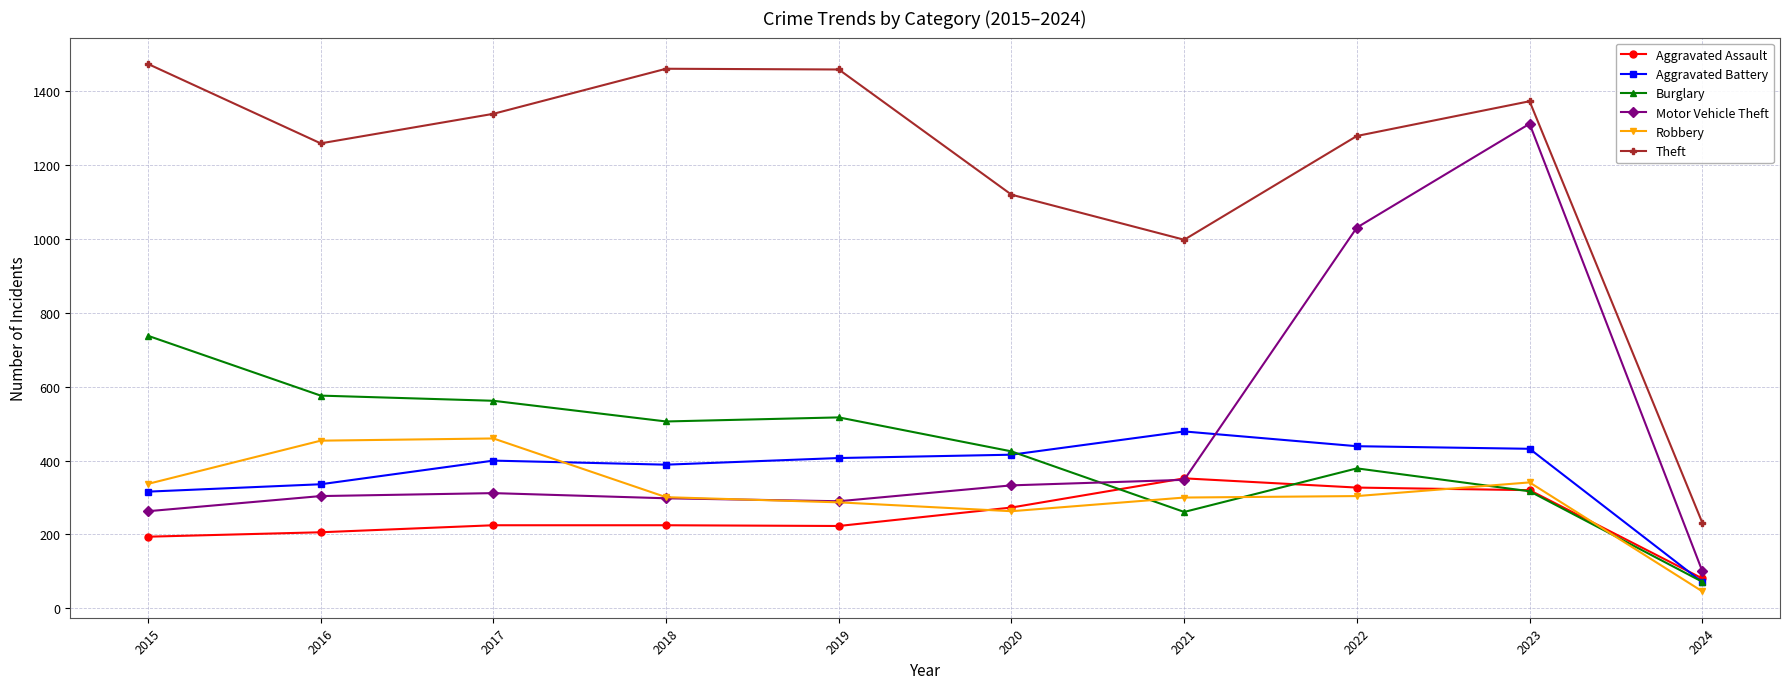

List the series in order of their peak value, lowest first.

Aggravated Assault, Robbery, Aggravated Battery, Burglary, Motor Vehicle Theft, Theft